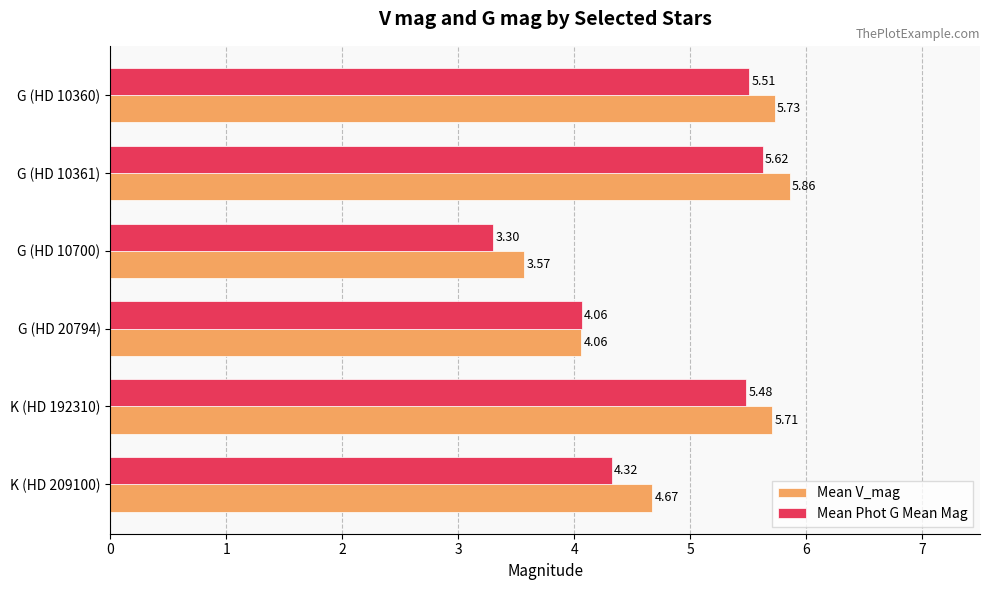

Which series has the largest range (max minus min)?

Mean Phot G Mean Mag